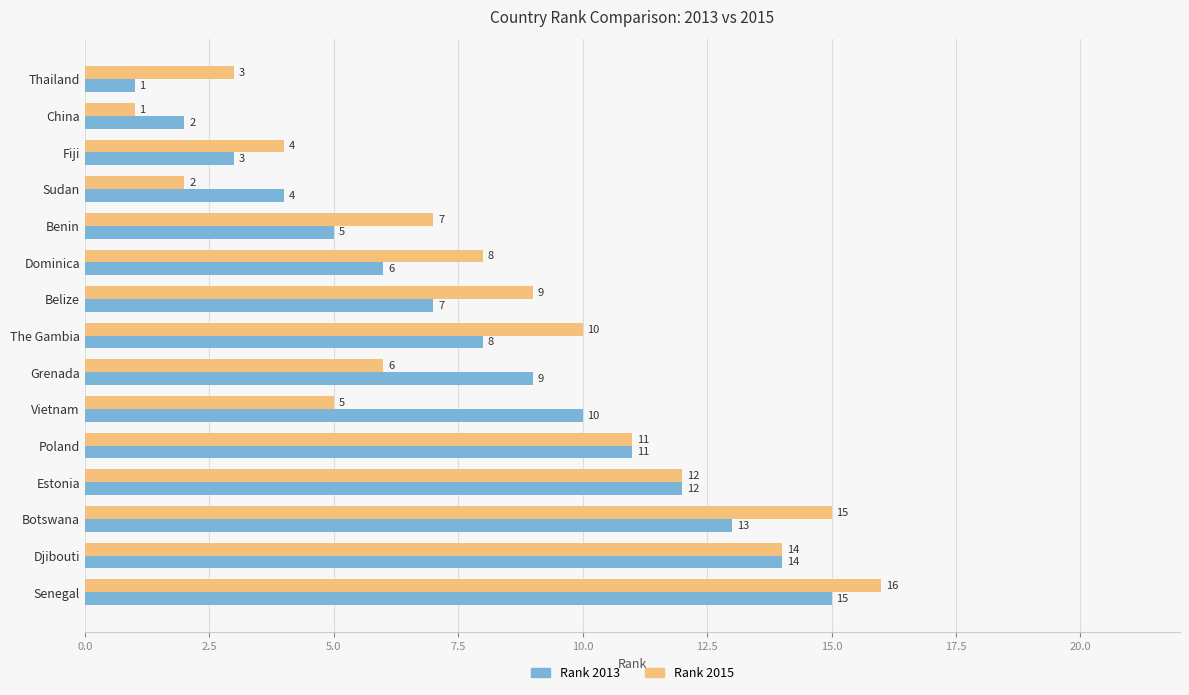

What is the maximum value for Rank 2013?

15